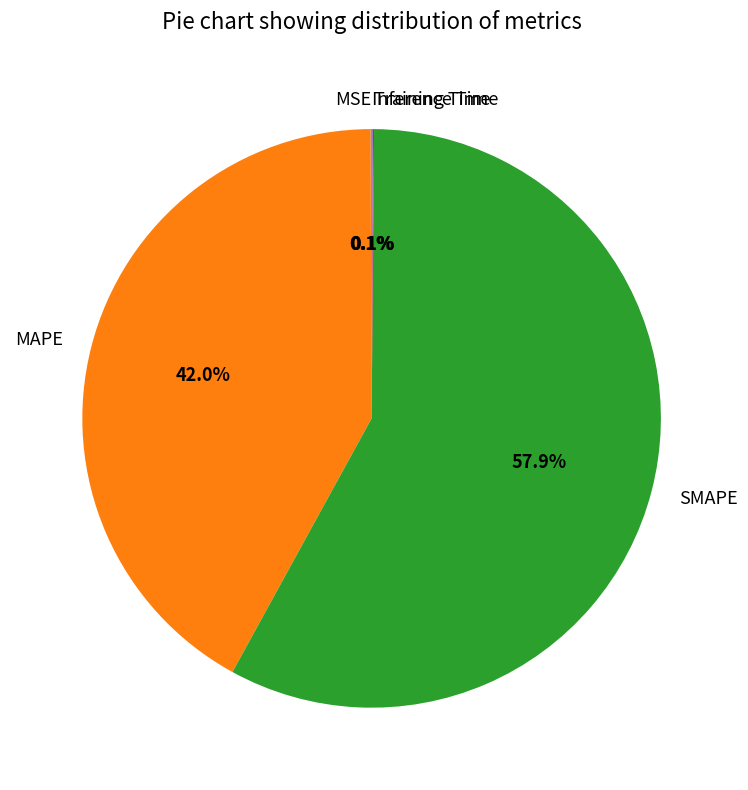

Is there a majority slice in this chart?

Yes